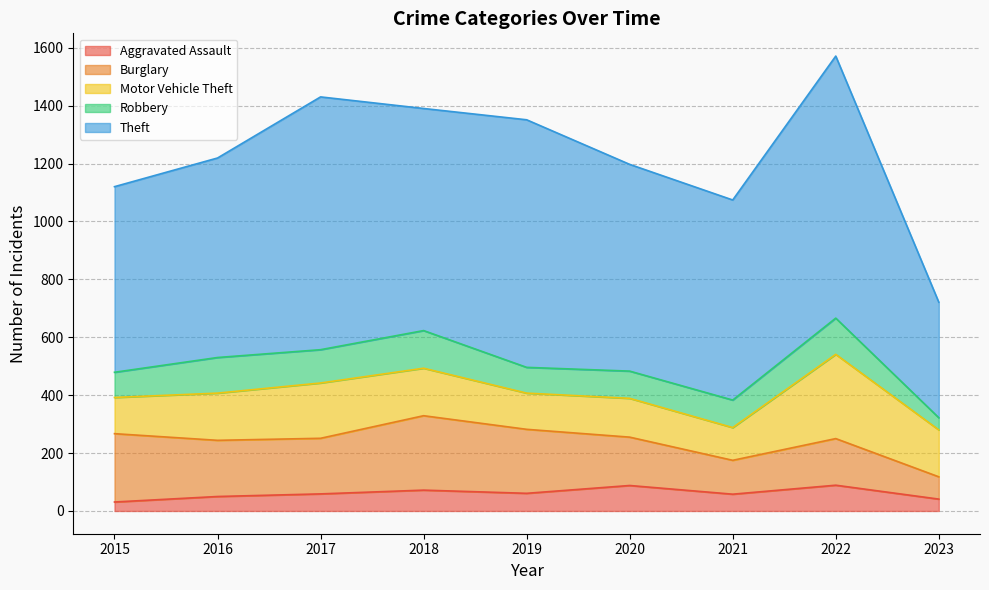

What value does the Theft series have at 2021?

691